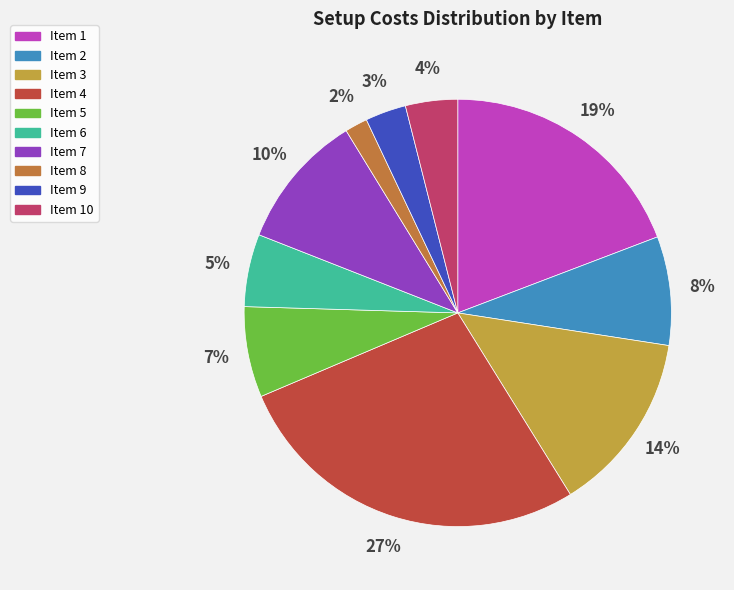

What percentage is the Item 6 slice, to the nearest percent?

5%